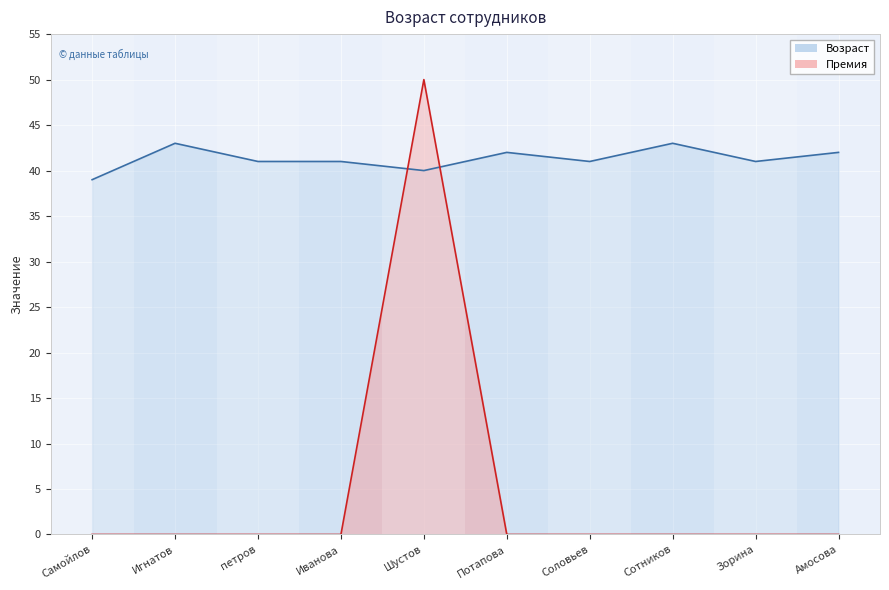

Where is the first local maximum for Возраст?

Игнатов